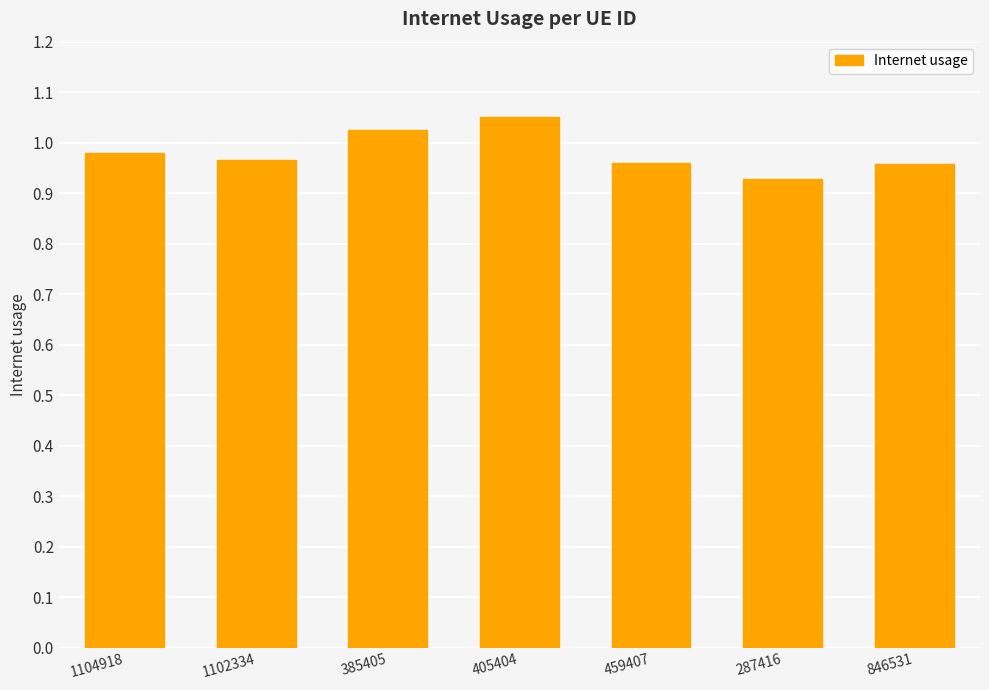

Count the values in the range 0 to 1.

5